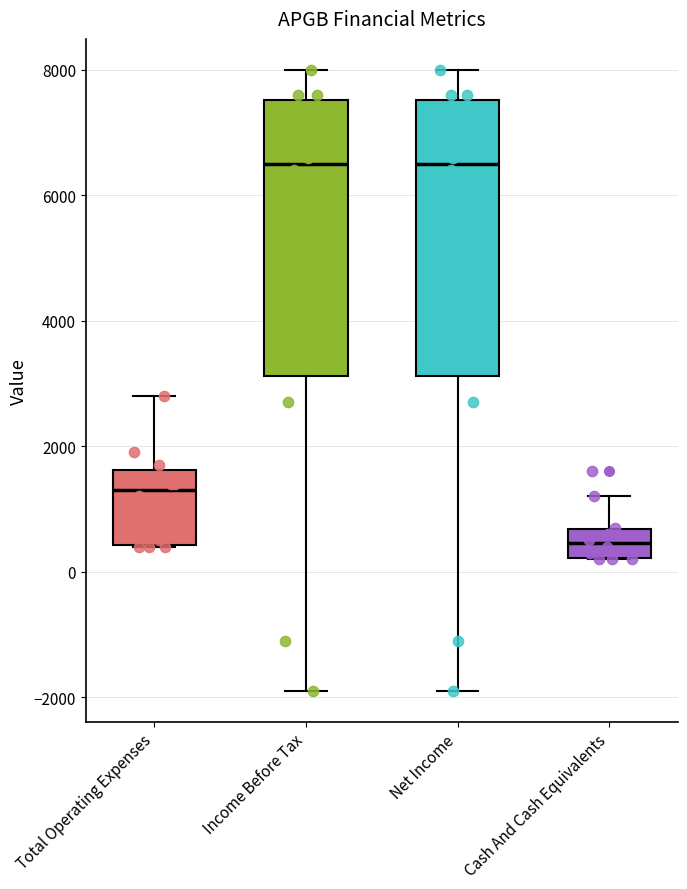

Where does the upper whisker of the box for Total Operating Expenses end on the y-axis? The values are not printed on the chart, so give them approximately, as read against the axis.

2800